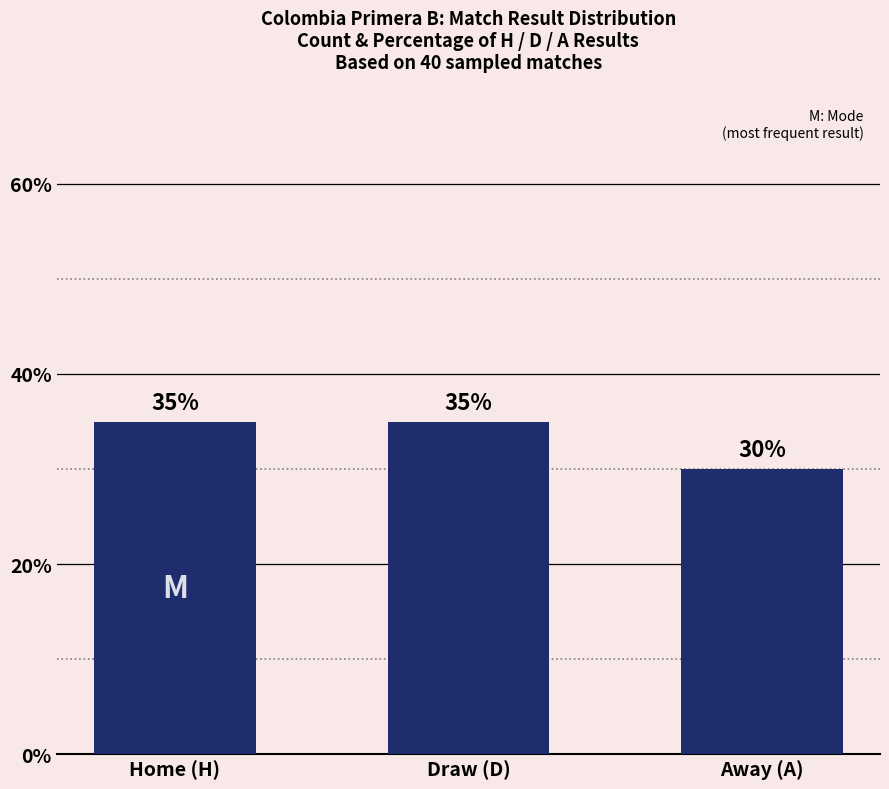

The chart shows a value of 21 at Draw (D). True or false?

False